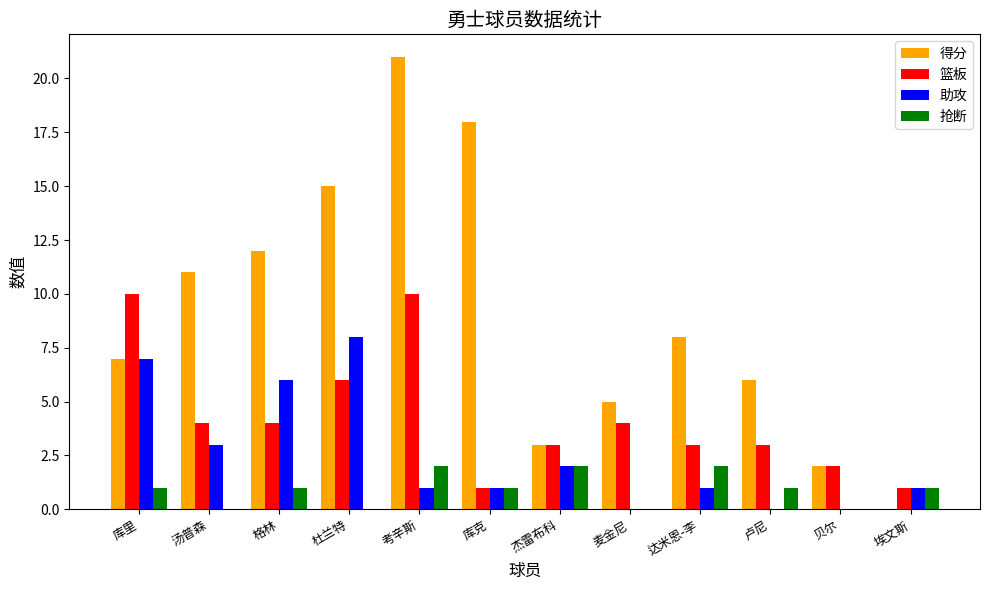

Which label corresponds to the largest value in the chart?

考辛斯